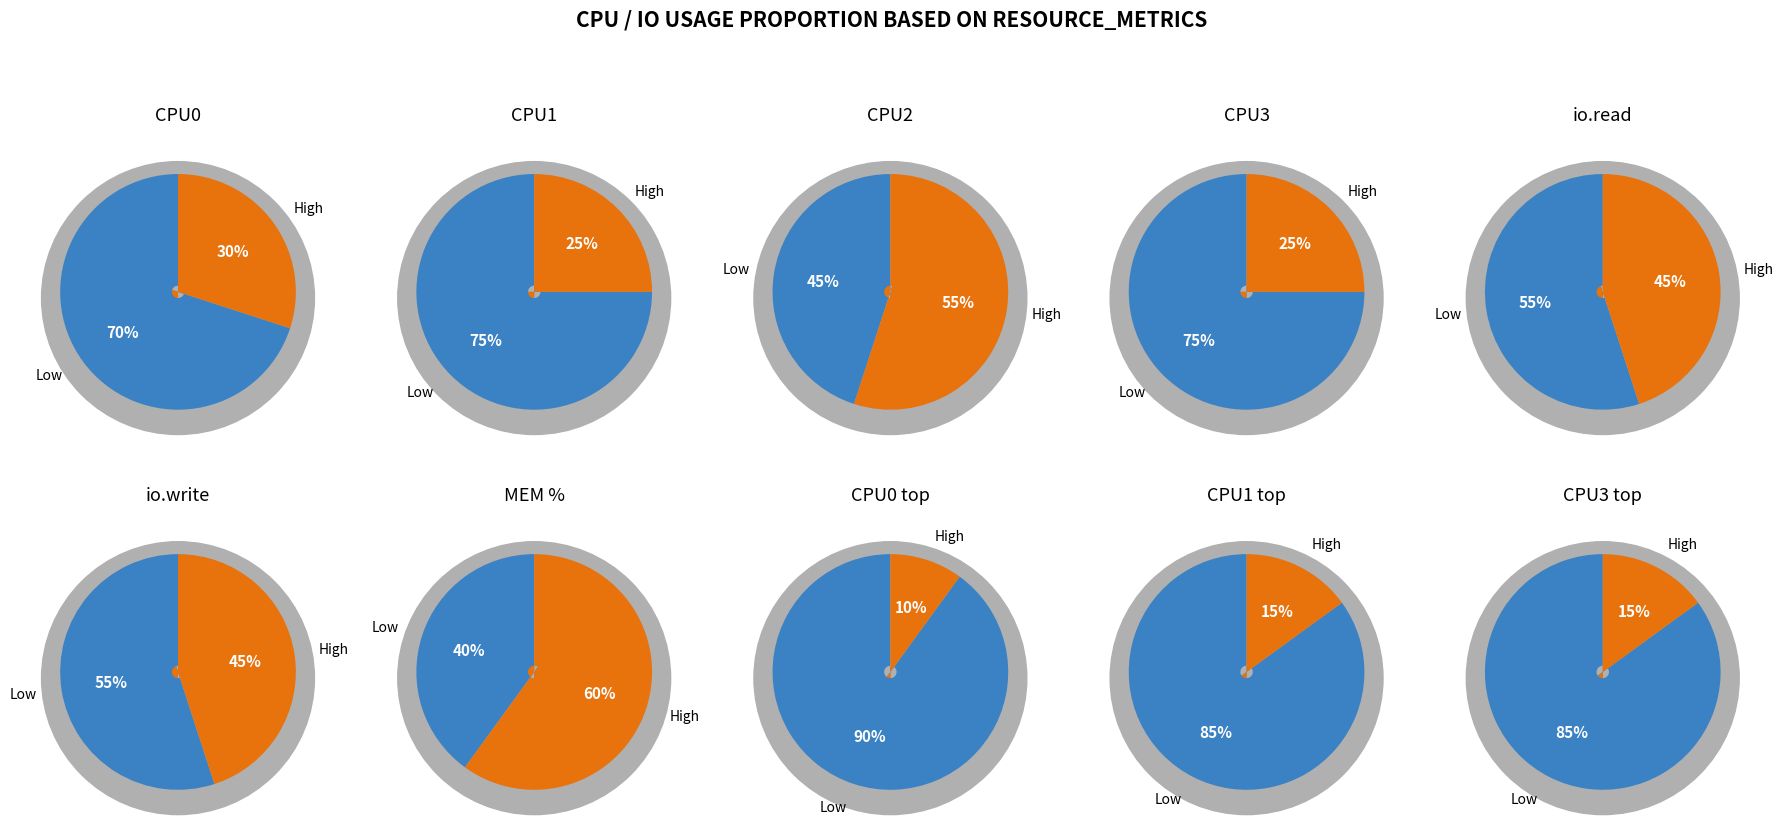

Between 0 and 3, which series saw the biggest shift?

CPU3